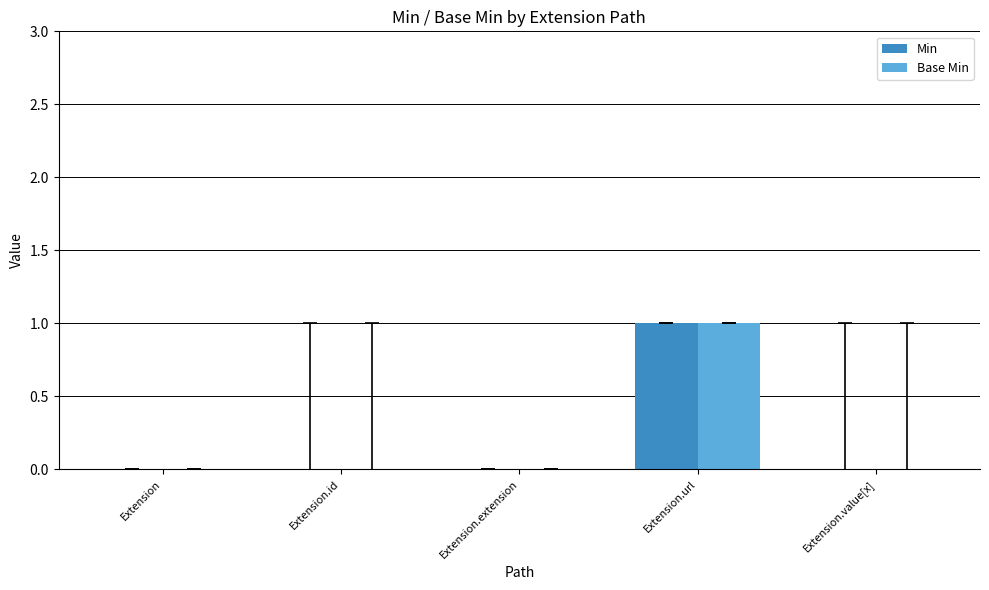

At which label does Base Min reach its peak?

Extension.url